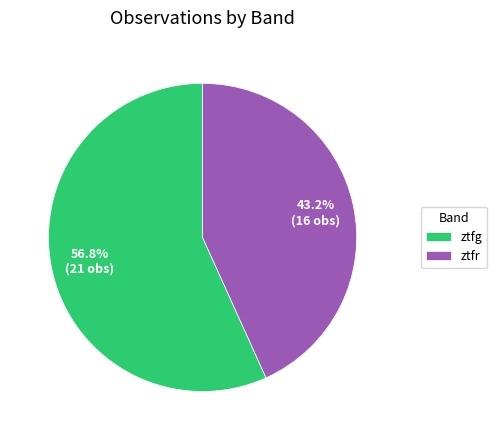

What is the total percentage of ztfr and ztfg?

100.0%